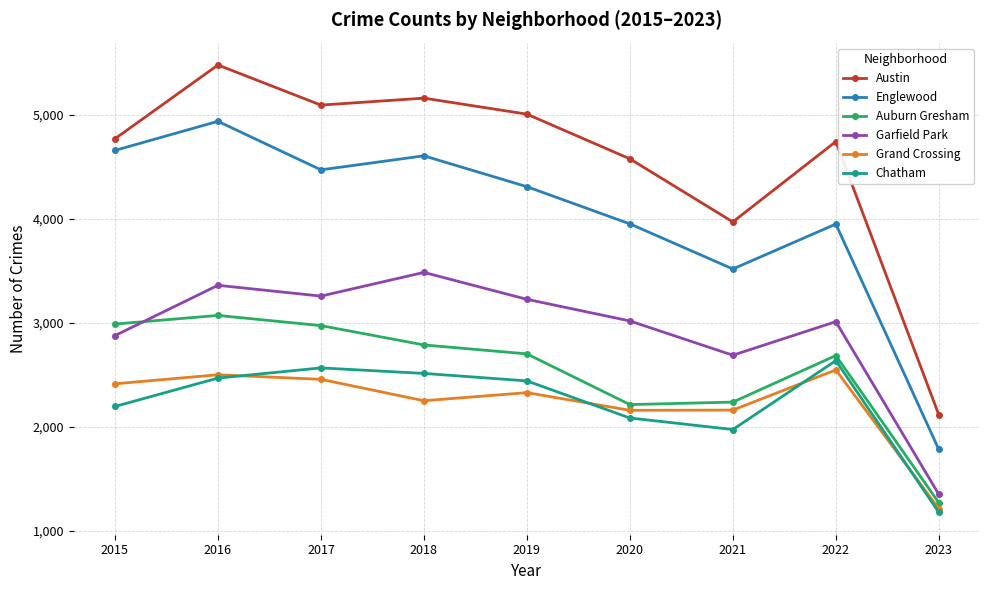

At which category does Englewood reach its first local peak?

2016